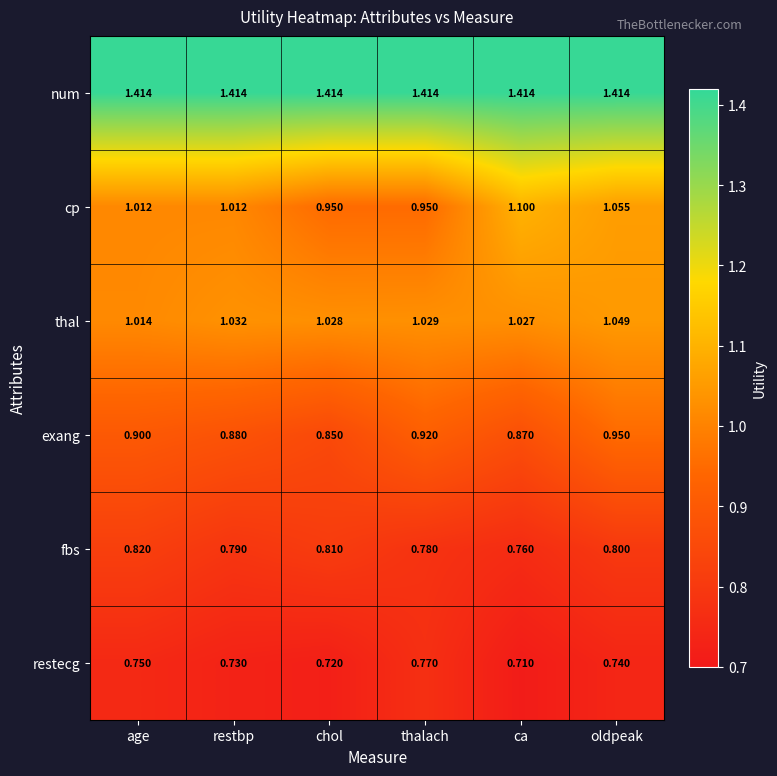

List the series in order of their peak value, highest first.

num, cp, thal, exang, fbs, restecg